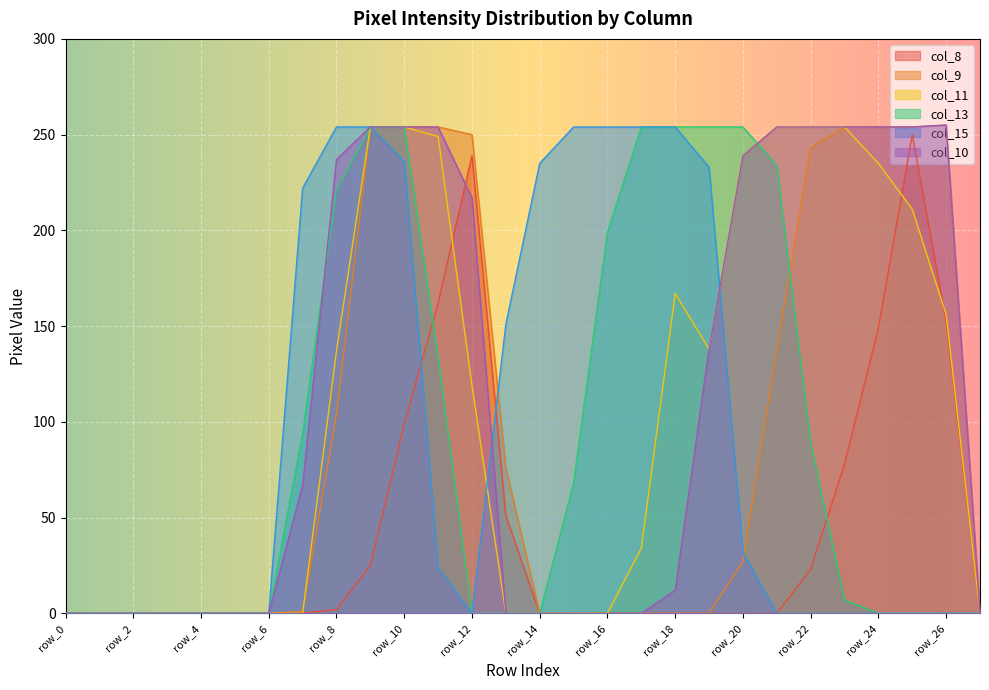

Where does the col_10 series first go above 67?

row_8